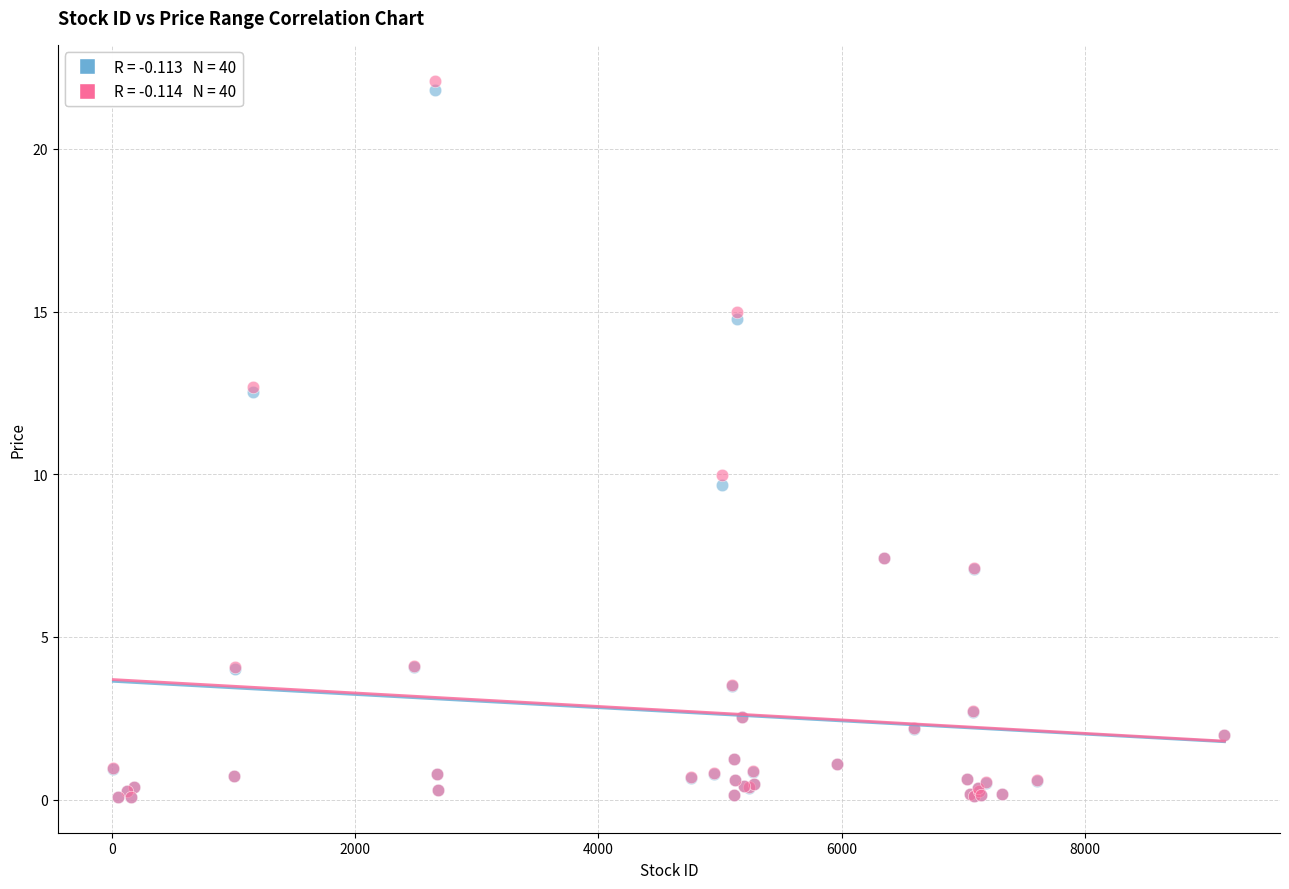

Across all series, what Y value is closest to 11?

10.0